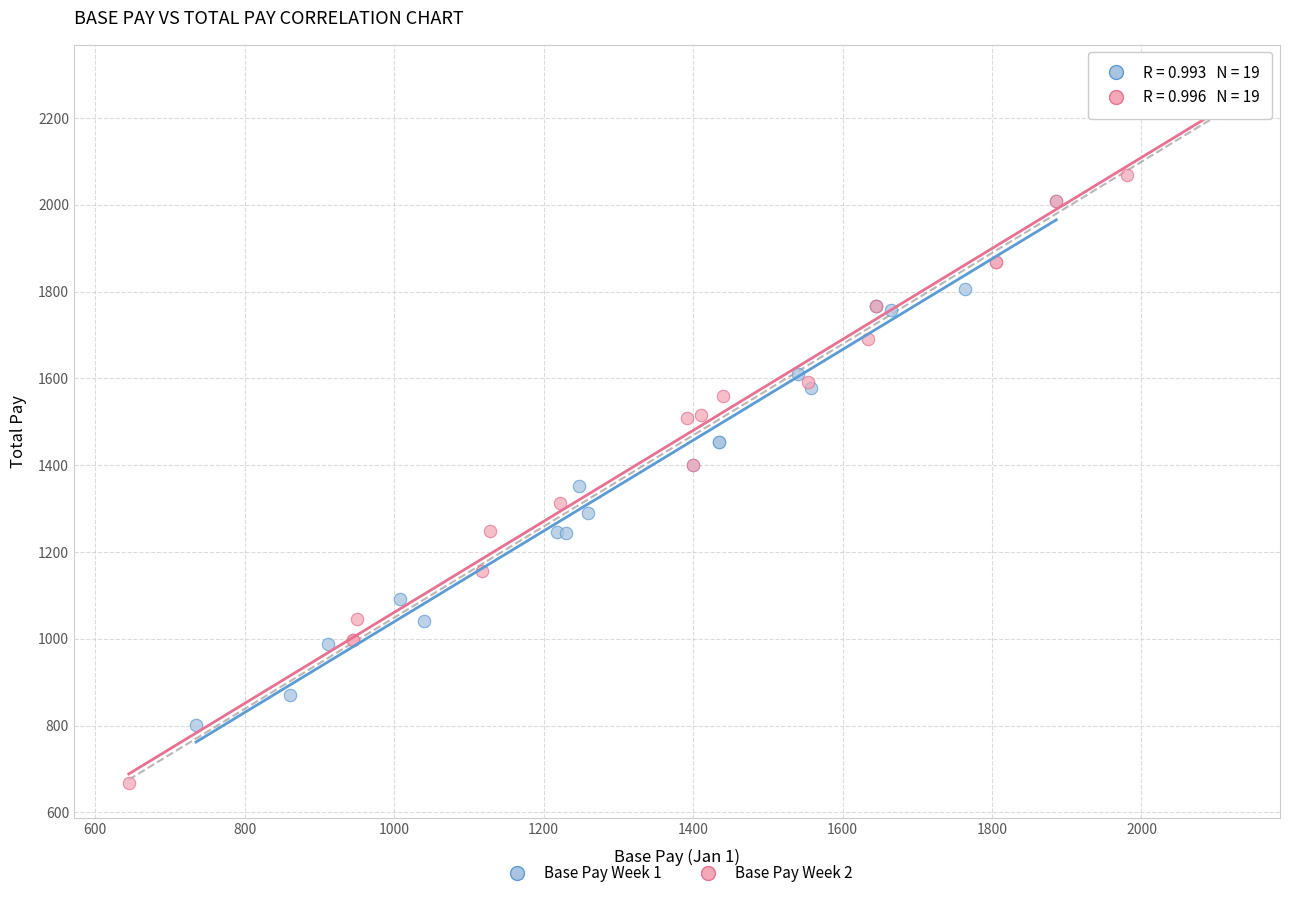

What are all the series names shown in the legend?

Base Pay Week 1, Base Pay Week 2